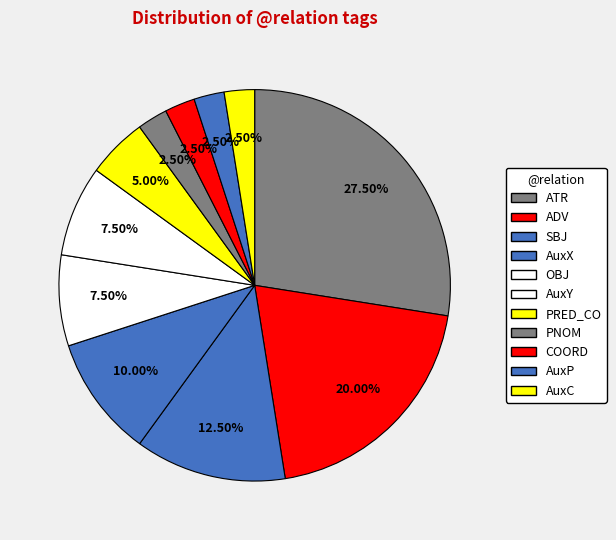

Count the number of slices in the pie.

11